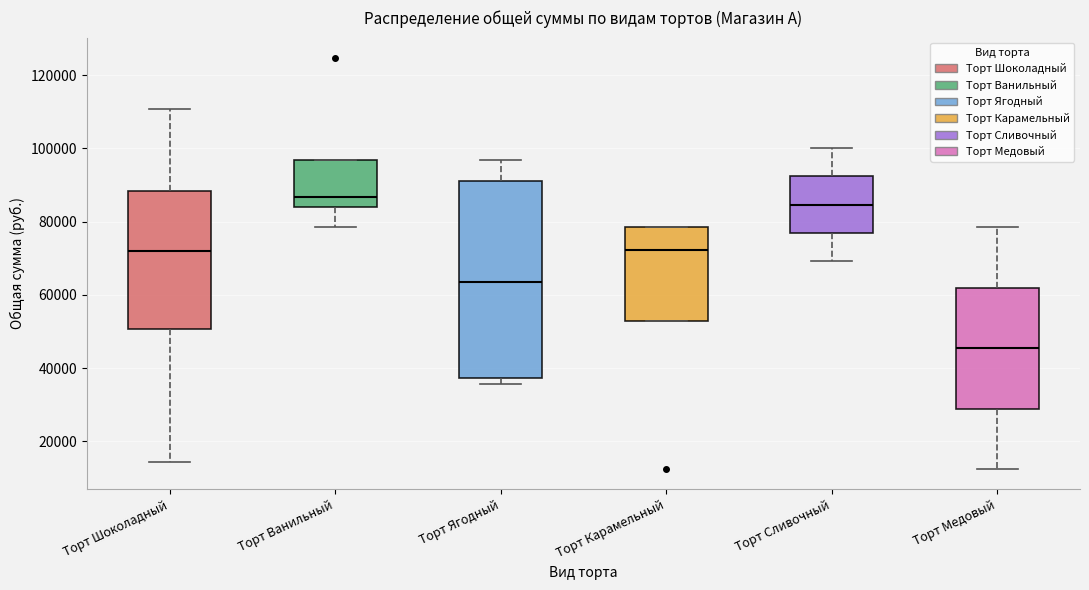

Reading left to right, read every box against the y-axis: the position of its median line, the range the box covers, and the ends of its whiskers. The values are not printed on the chart, so give them approximately, as read against the axis.

Торт Шоколадный: median 72000, box 50000 to 88000, whiskers 14000 to 110000
Торт Ванильный: median 86000, box 84000 to 96000, whiskers 78000 to 96000
Торт Ягодный: median 64000, box 38000 to 92000, whiskers 36000 to 96000
Торт Карамельный: median 72000, box 52000 to 78000, whiskers 52000 to 78000
Торт Сливочный: median 84000, box 76000 to 92000, whiskers 70000 to 100000
Торт Медовый: median 46000, box 28000 to 62000, whiskers 12000 to 78000